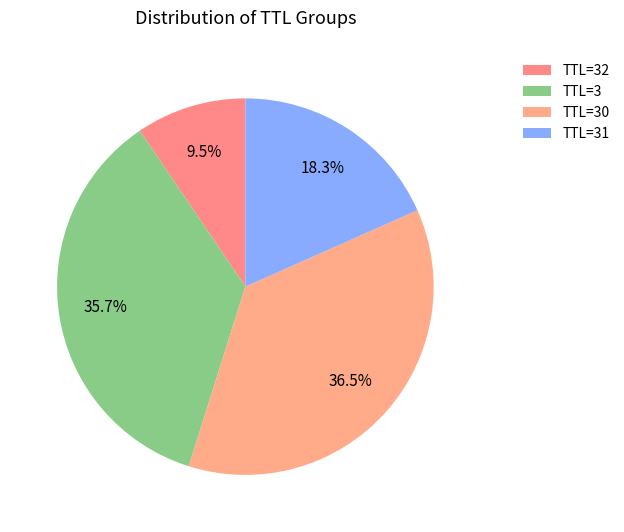

How many slices are in this pie chart?

4